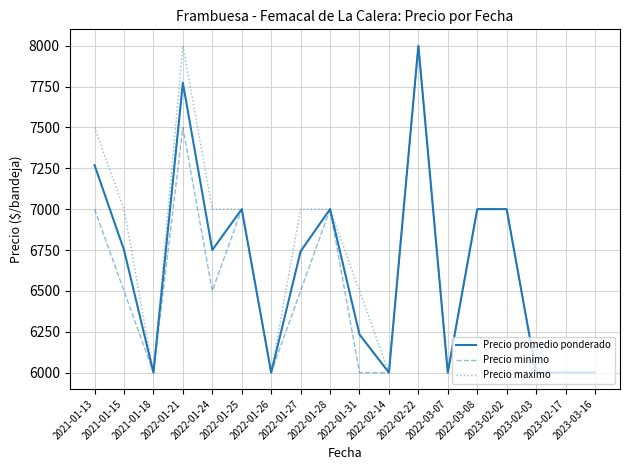

What is the sum of the Precio promedio ponderado values at 2022-01-27 and 2022-03-07?

12742